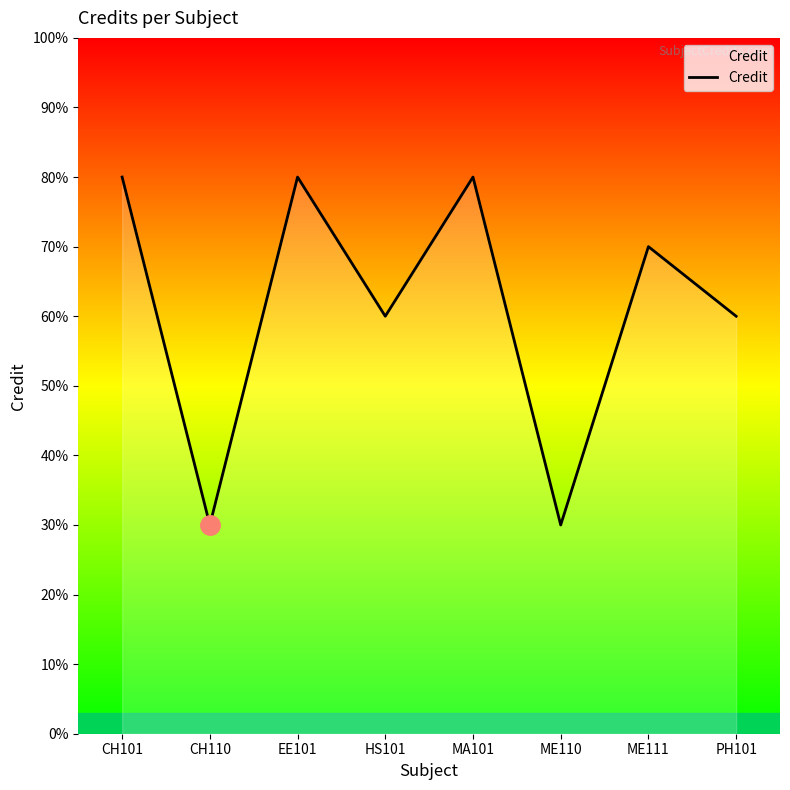

Does the chart have visible grid lines?

No